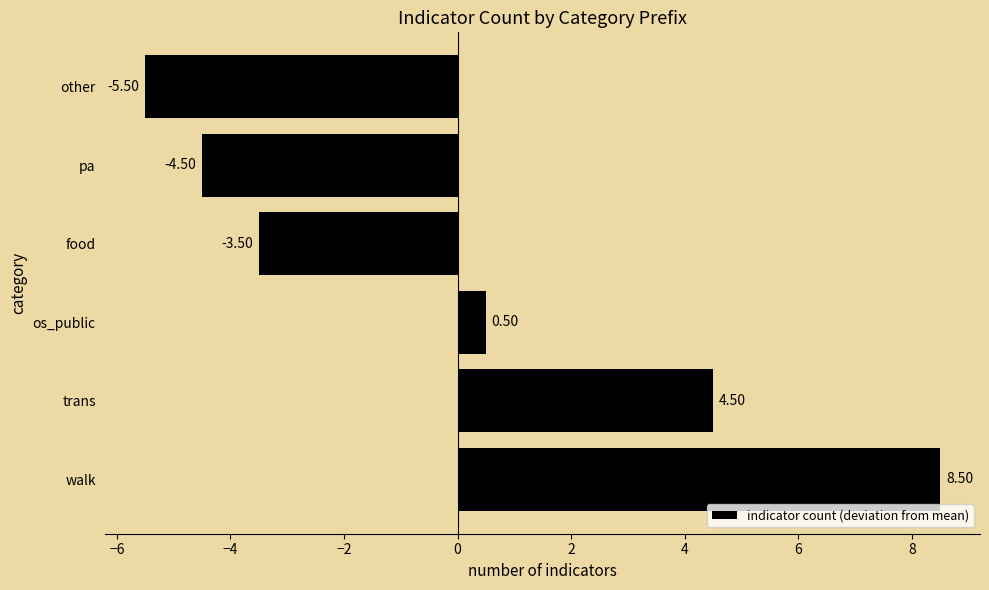

Which label corresponds to the largest value in the chart?

walk